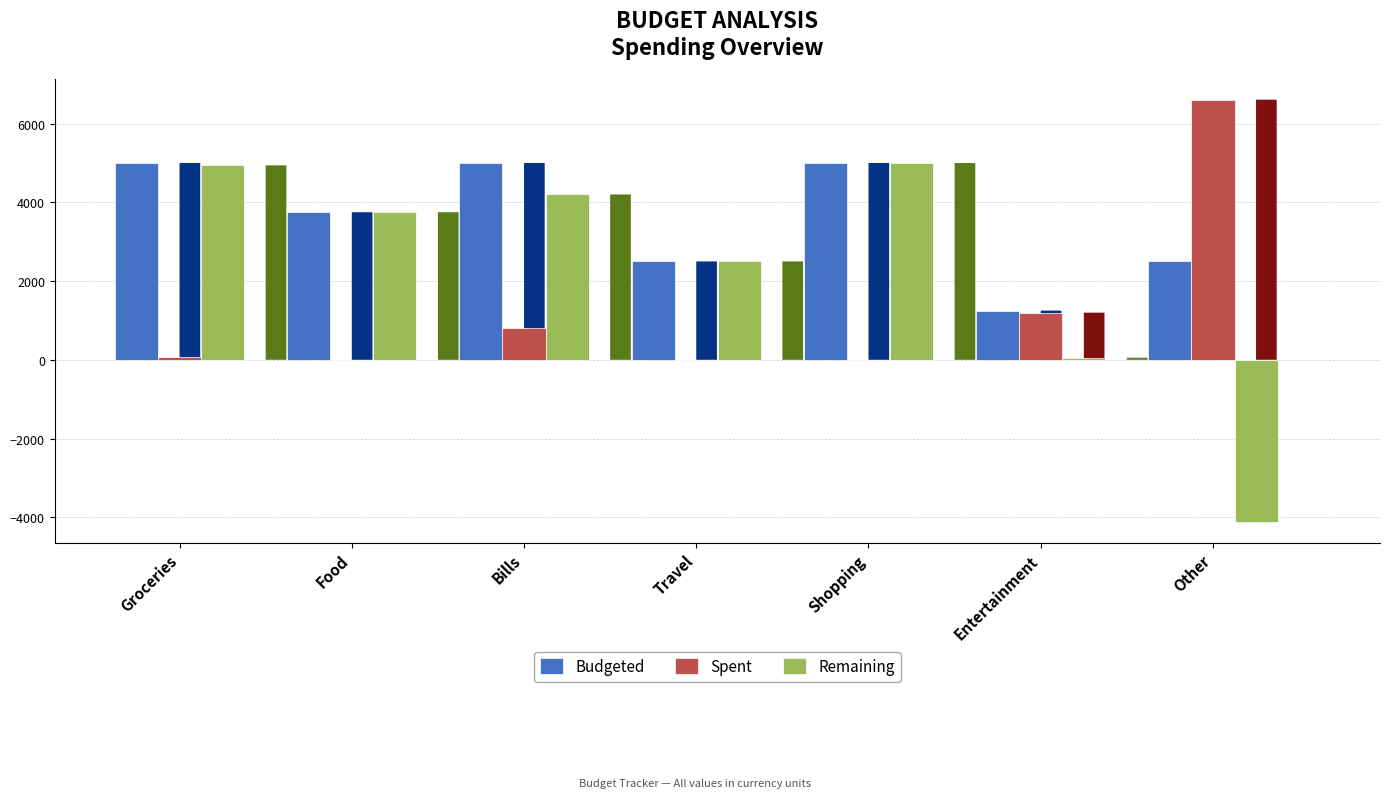

Is the value of Remaining at Other greater than the value of Budgeted at Other?

No